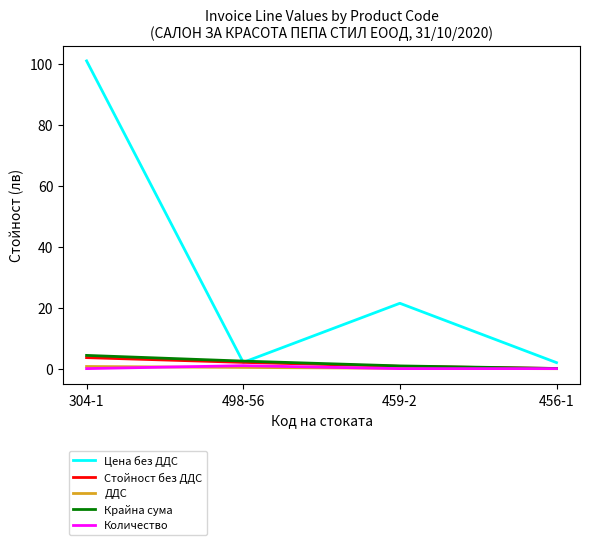

What is the greatest value displayed?

101.0